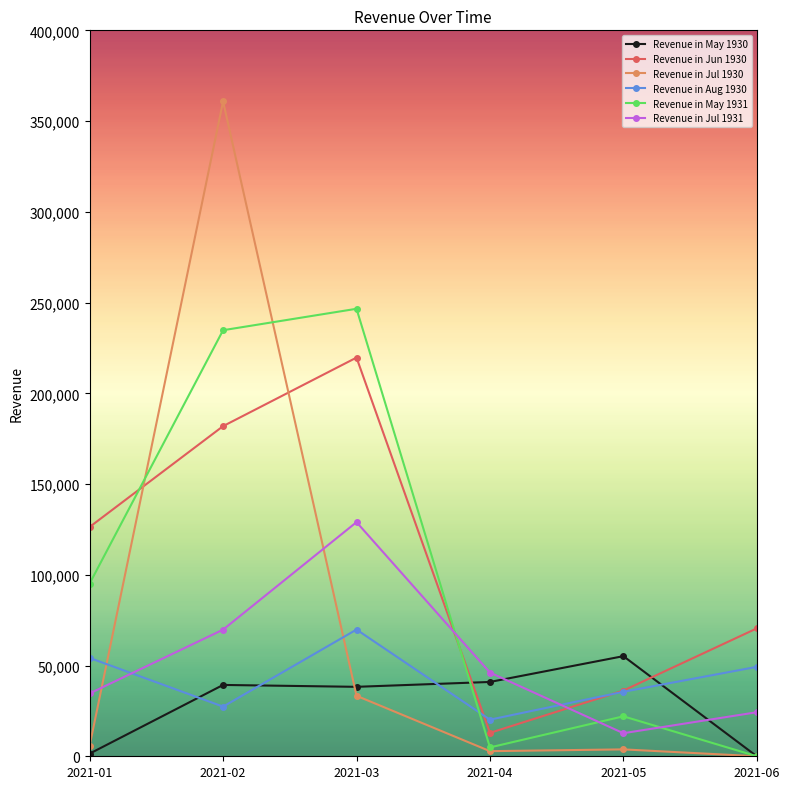

The value of Revenue in Jun 1930 at 2021-04 is 12903. True or false?

True